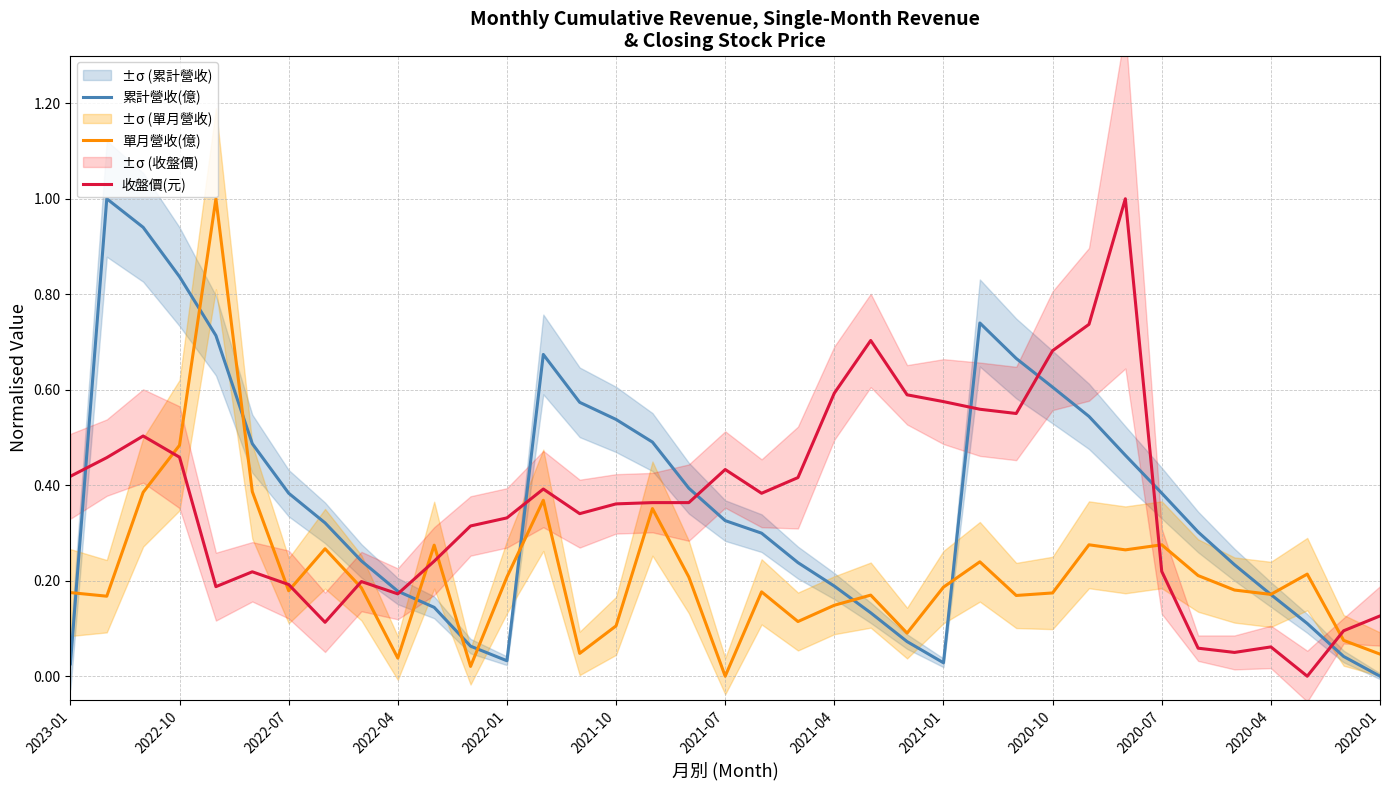

How many interior local valleys does the 單月營收(億) series have?

11